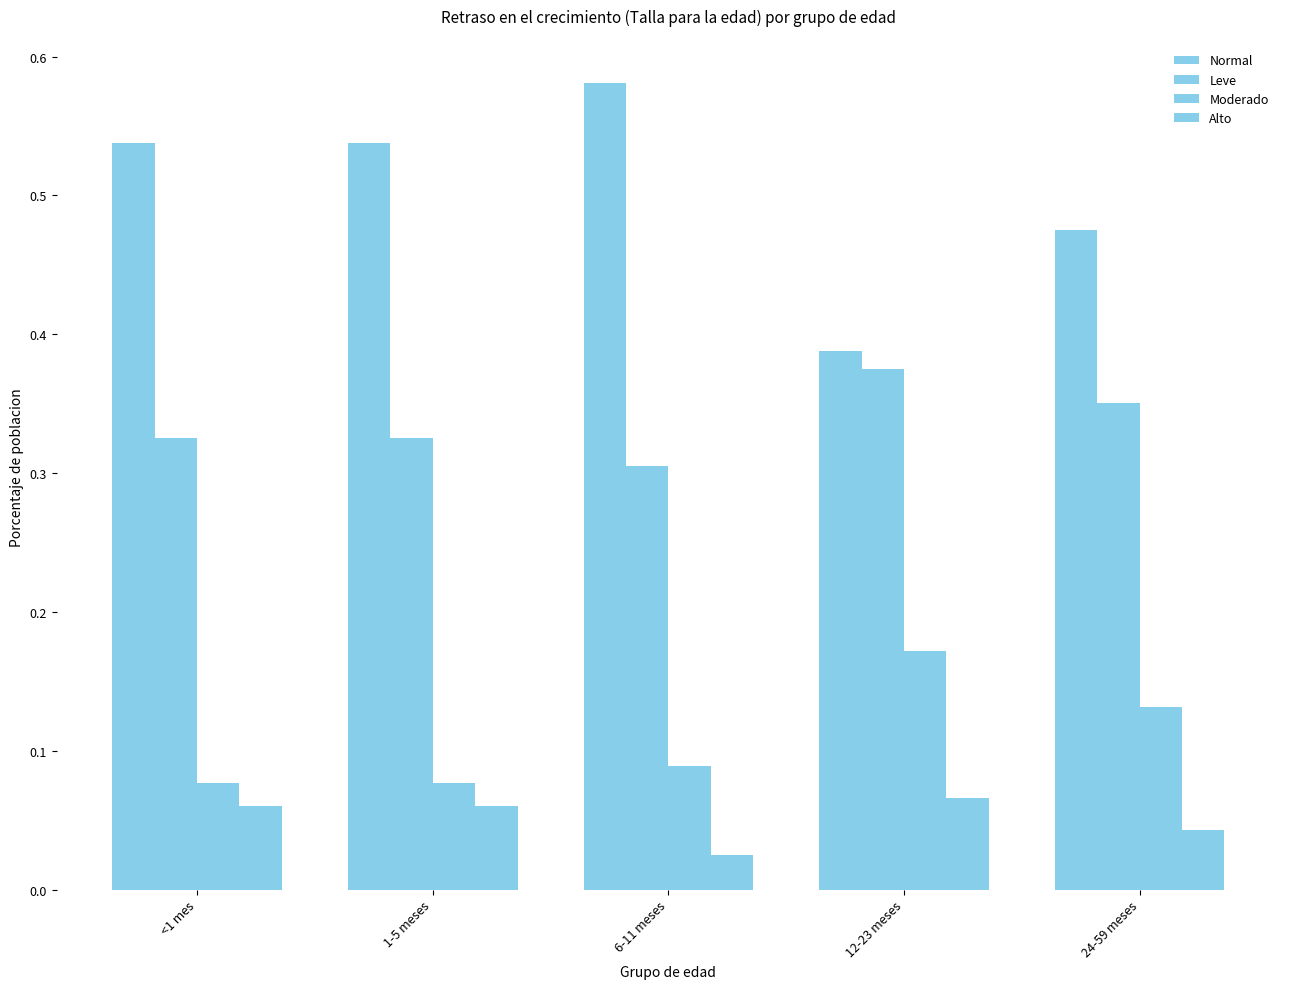

Reading right to left, what are all the values shown in this chart?

Normal: 0.5	0.4	0.6	0.5	0.5
Leve: 0.4	0.4	0.3	0.3	0.3
Moderado: 0.1	0.2	0.1	0.1	0.1
Alto: 0.0	0.1	0.0	0.1	0.1